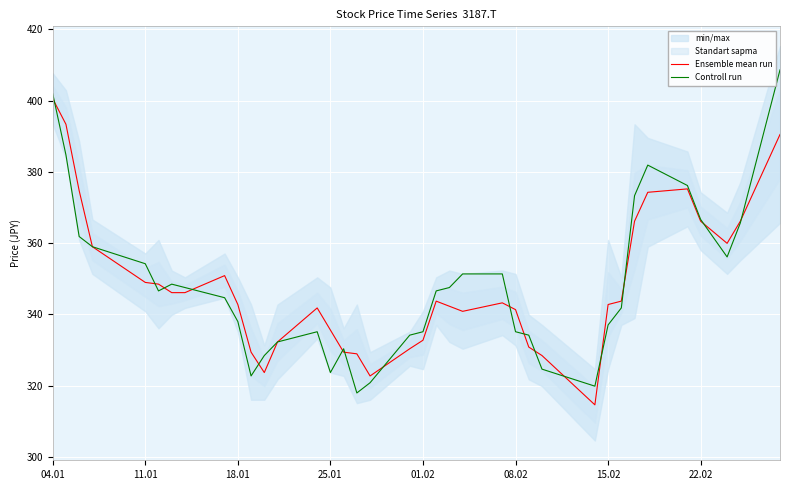

How many interior local valleys does the Ensemble mean run series have?

5